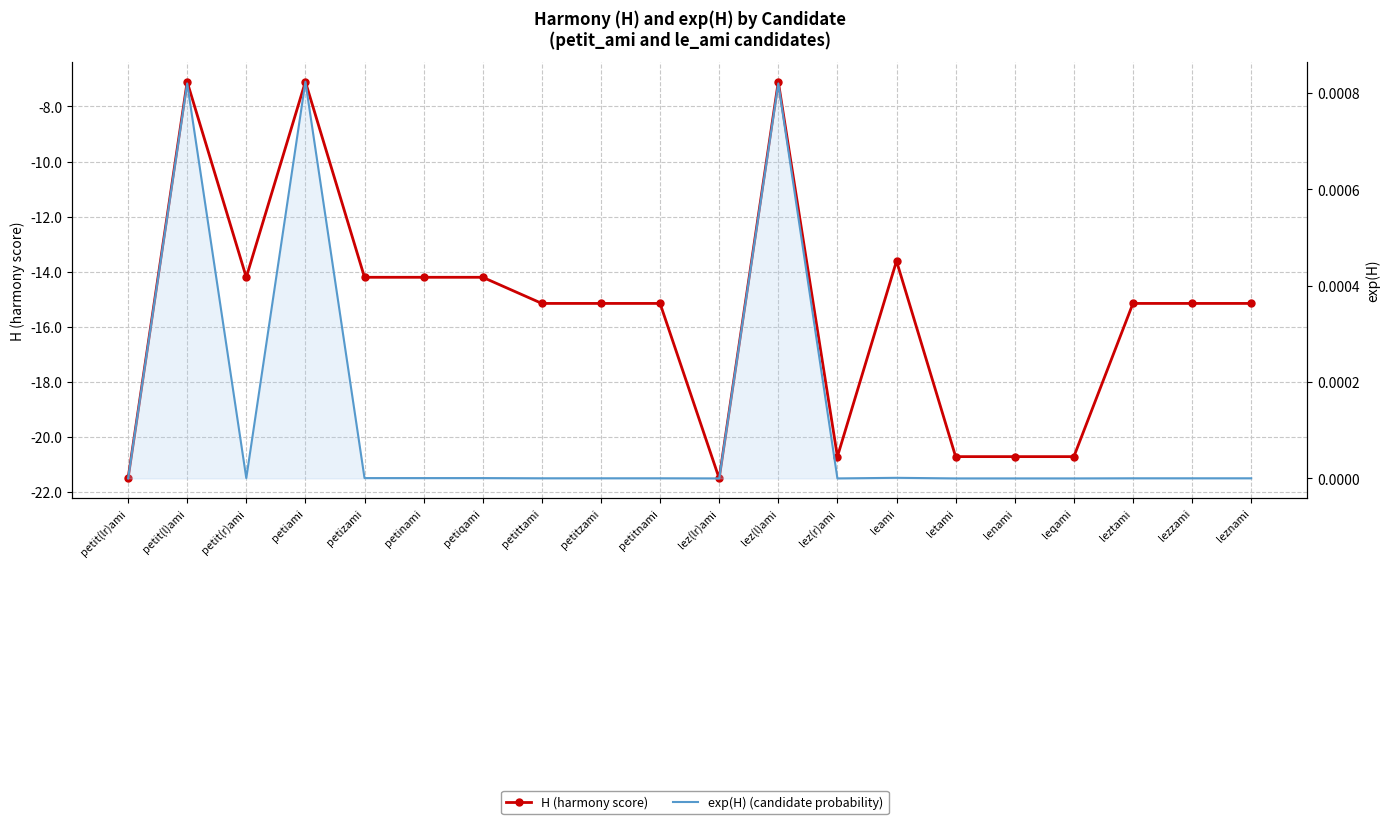

At petitzami, list the series in order from largest to smallest.

exp(H) (candidate probability), H (harmony score)